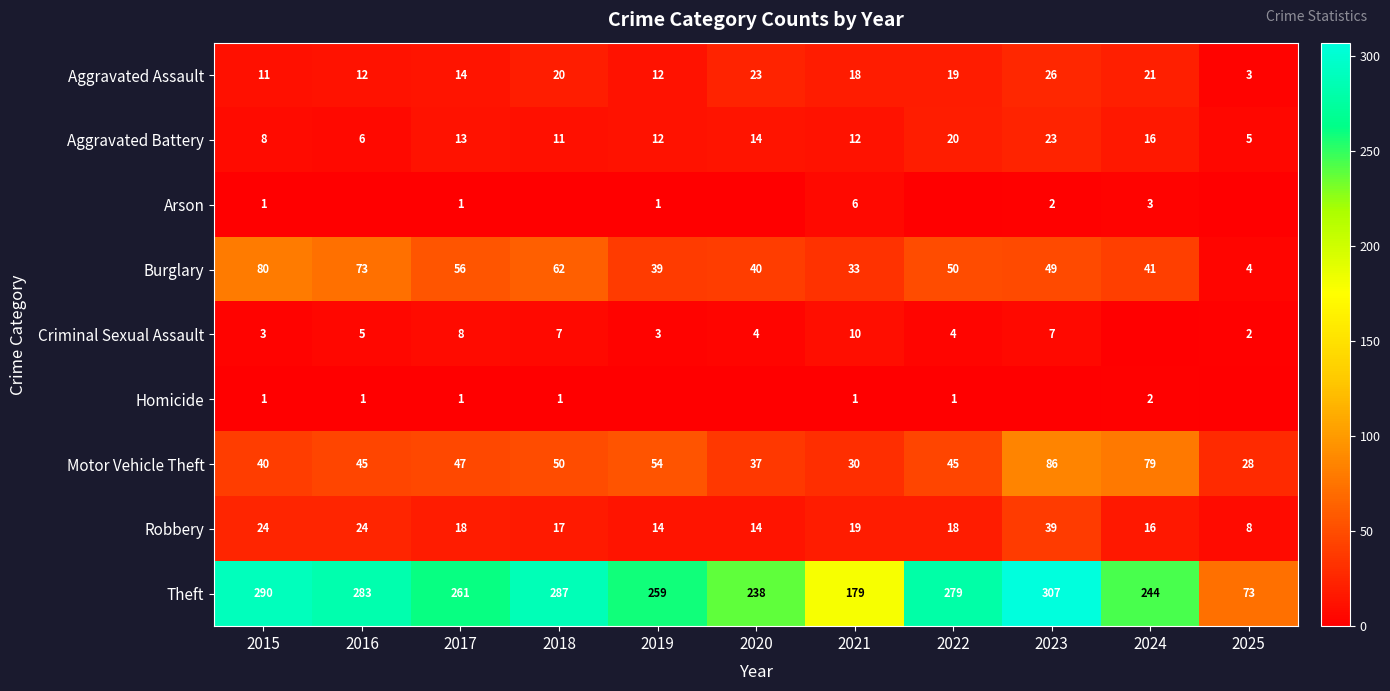

What is the maximum value shown in the chart?

307